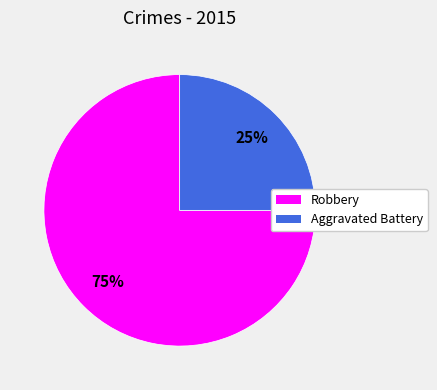

How many slices are in this pie chart?

2